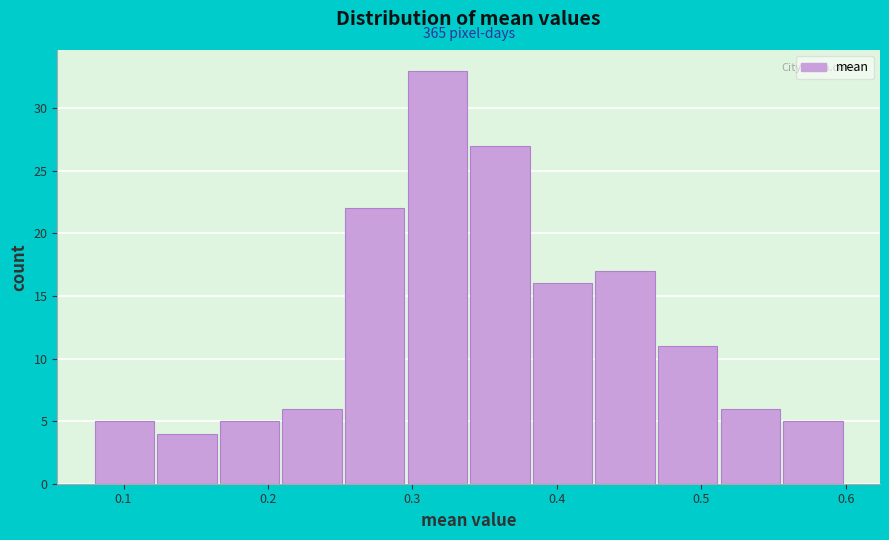

Which range on the x-axis has the tallest bar?

0.30 to 0.34